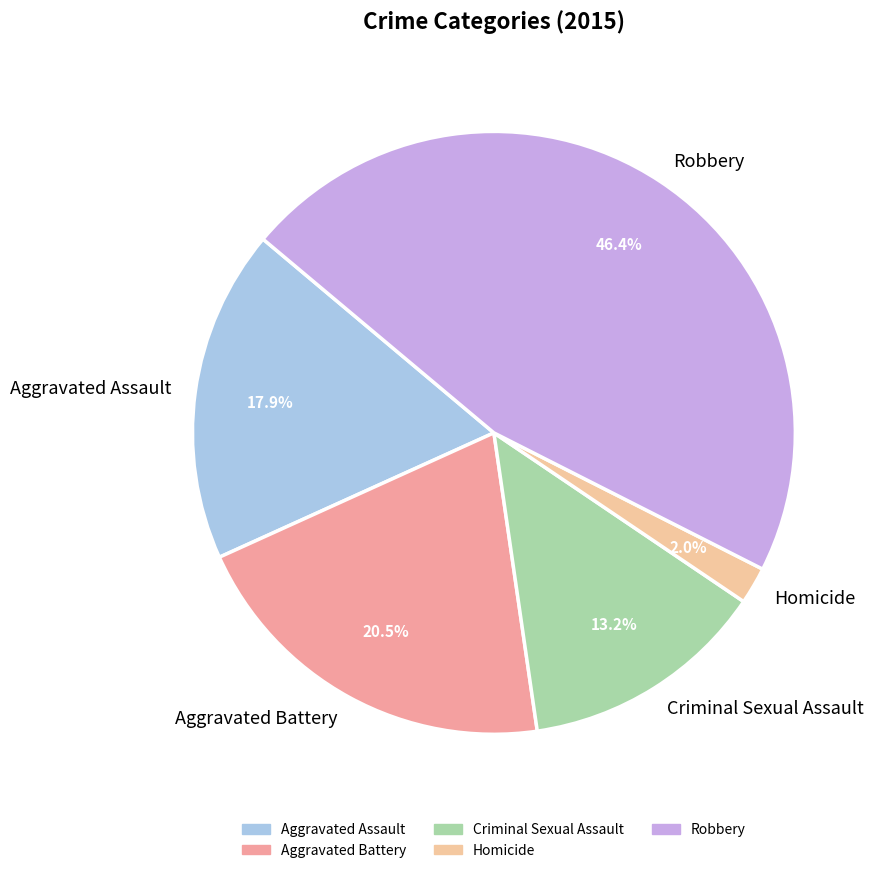

What is the smallest slice in the pie chart?

Homicide